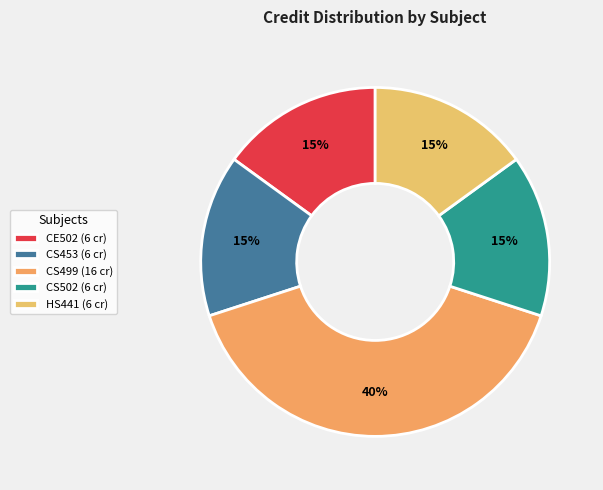

To the nearest percent, what is the difference between the largest and smallest slice percentages?

25%